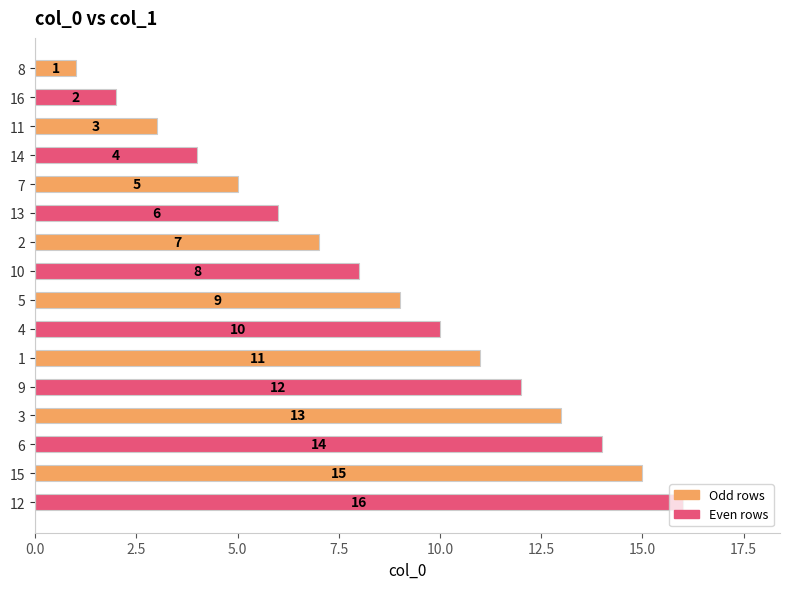

Rank the categories by value from lowest to highest.

8, 16, 11, 14, 7, 13, 2, 10, 5, 4, 1, 9, 3, 6, 15, 12